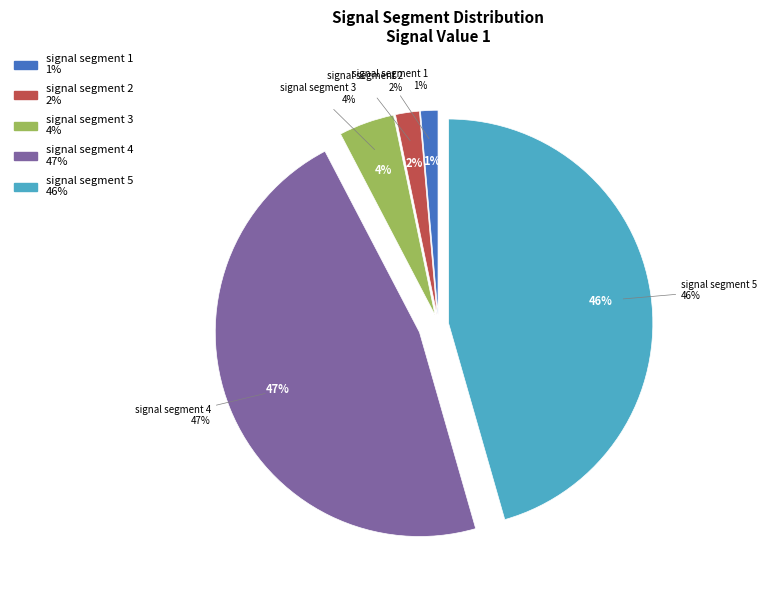

The signal segment 5 slice represents 46% of the pie. True or false?

True